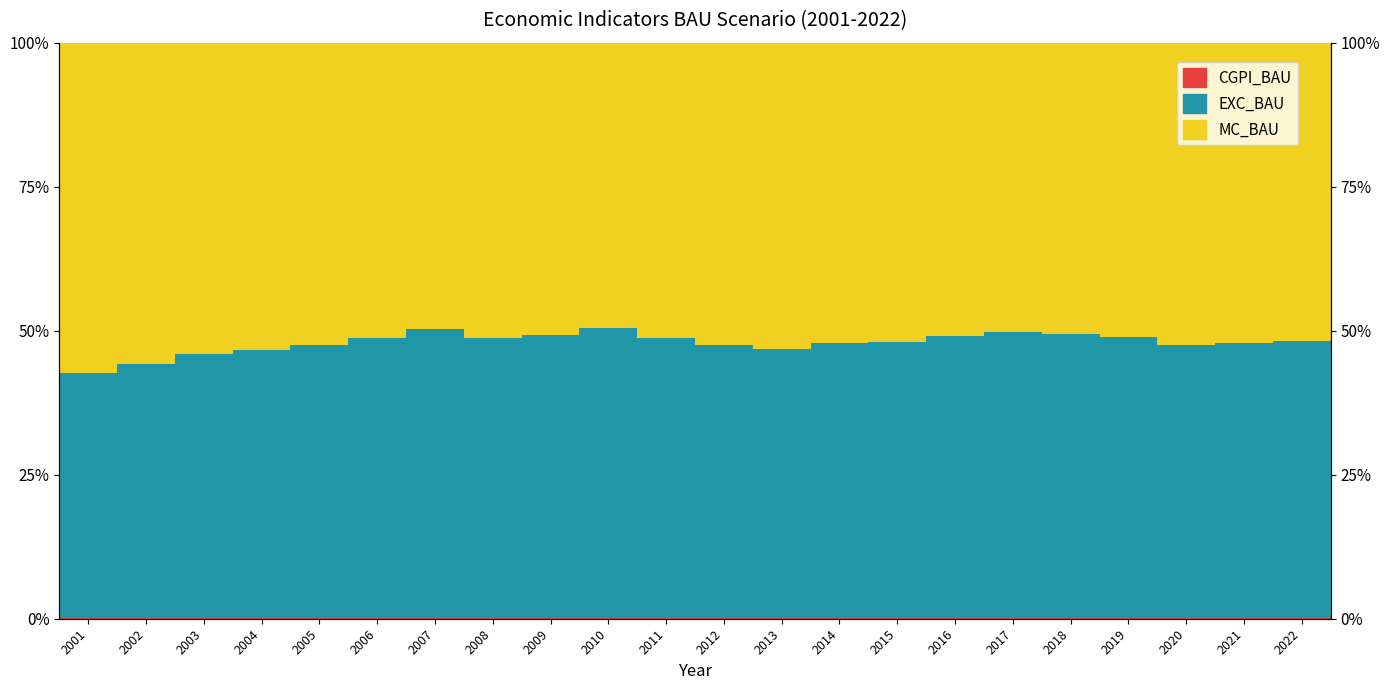

What is the value of the MC_BAU bar at the 7th from the left?

0.5